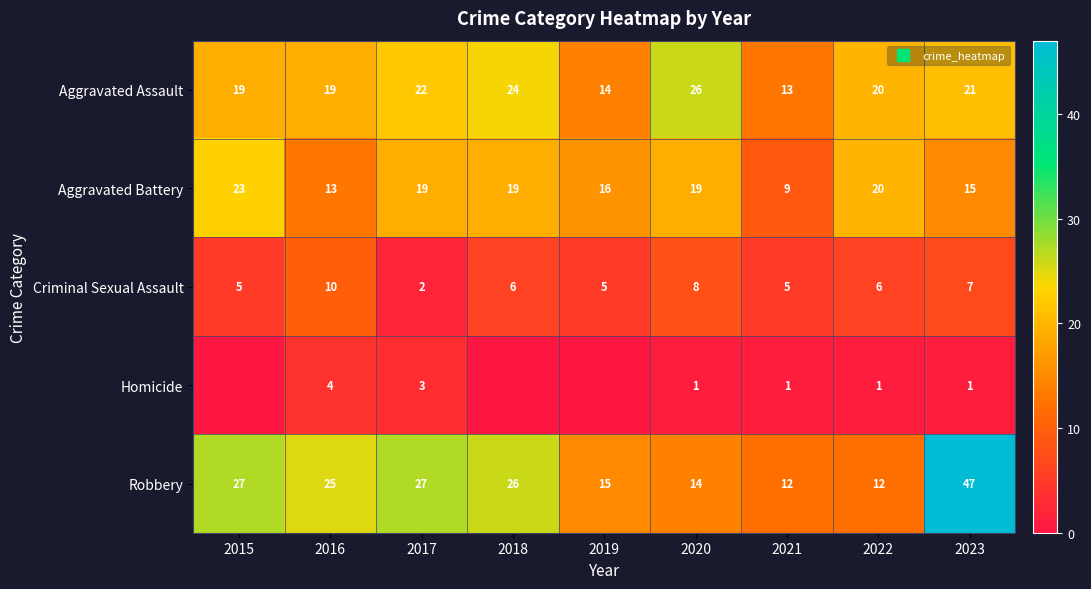

What is the difference between the highest and lowest values at 2018?

26